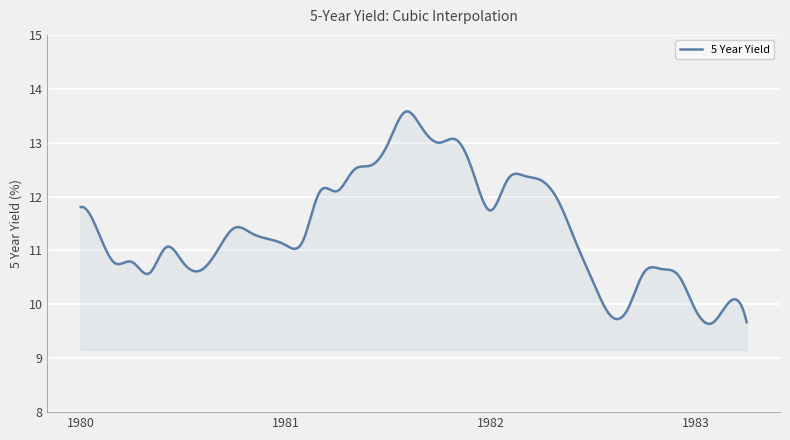

What is the sum of all values?

4562.1